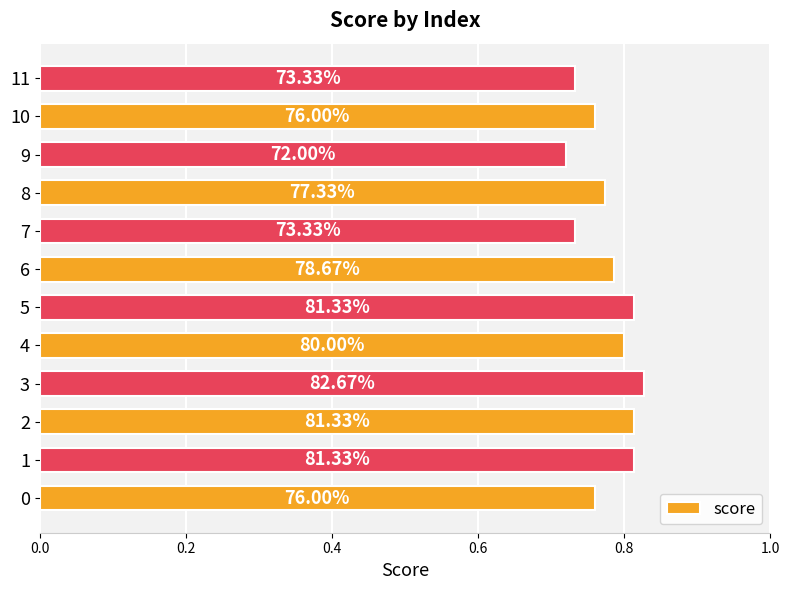

Does the chart contain any negative values?

No